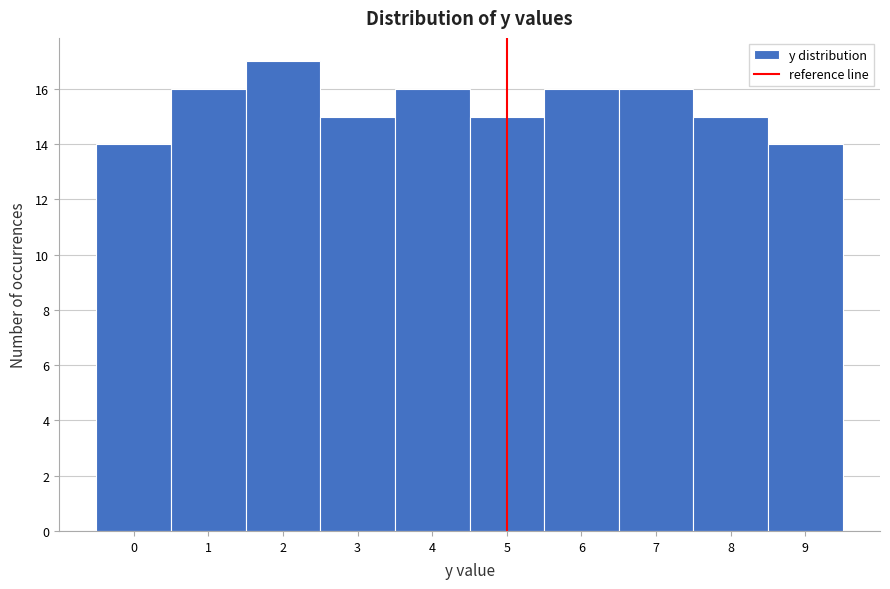

How tall is the bar that spans 0.5 to 1.5 on the x-axis? The values are not printed on the chart, so give them approximately, as read against the axis.

16